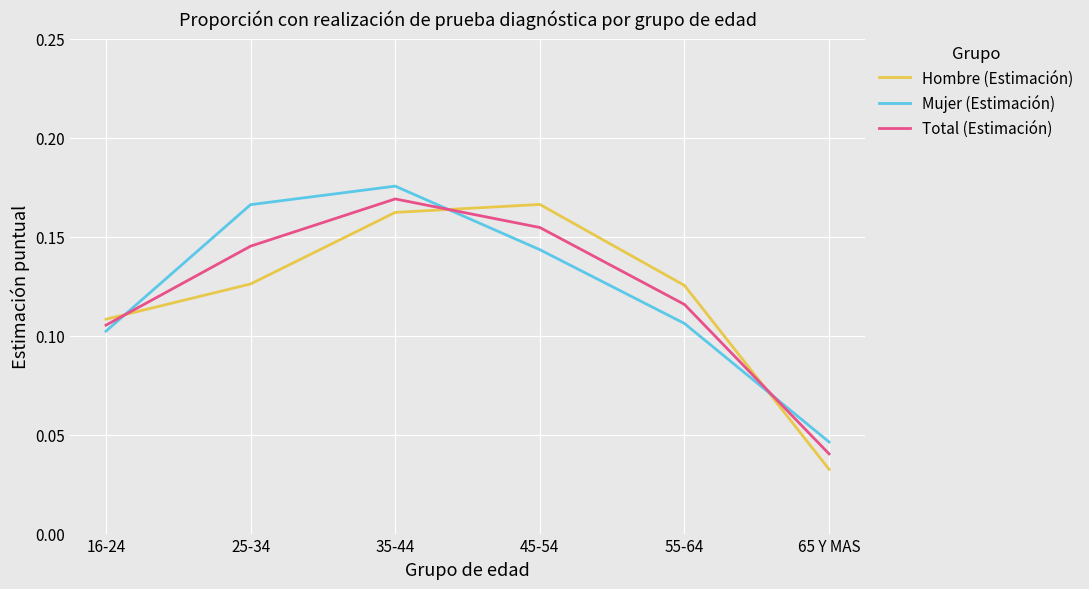

At 45-54, list the series in order from largest to smallest.

Hombre (Estimación), Total (Estimación), Mujer (Estimación)